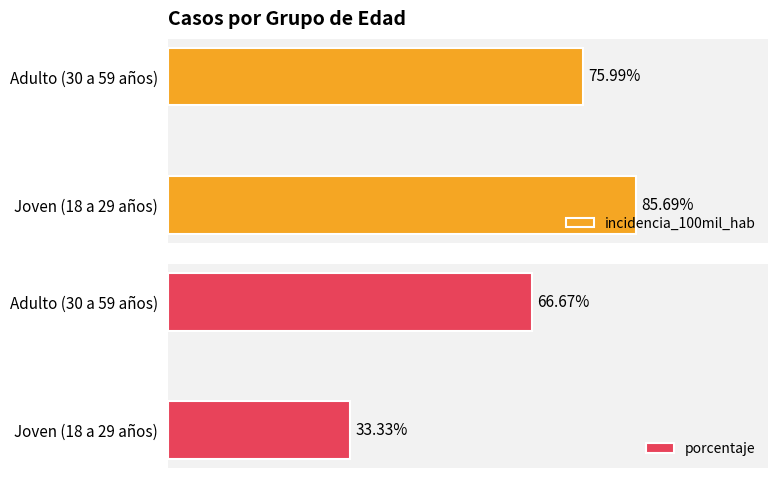

Which category has the highest value in the porcentaje series?

Adulto (30 a 59 años)